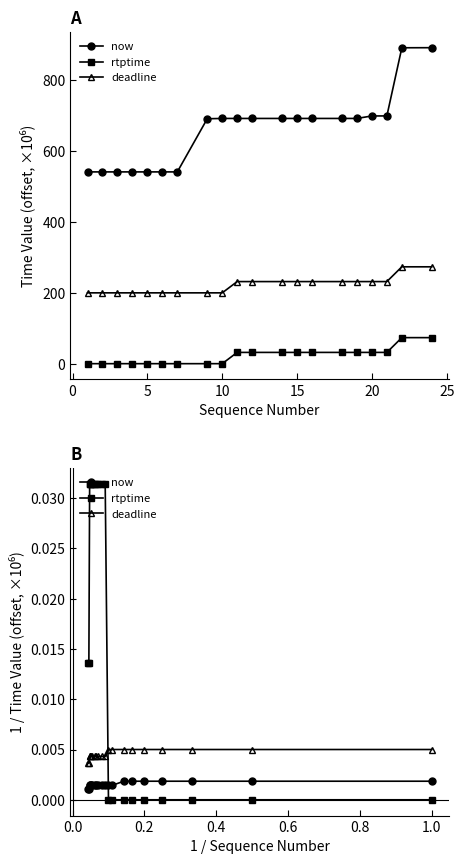

How many lines are shown in the chart?

3